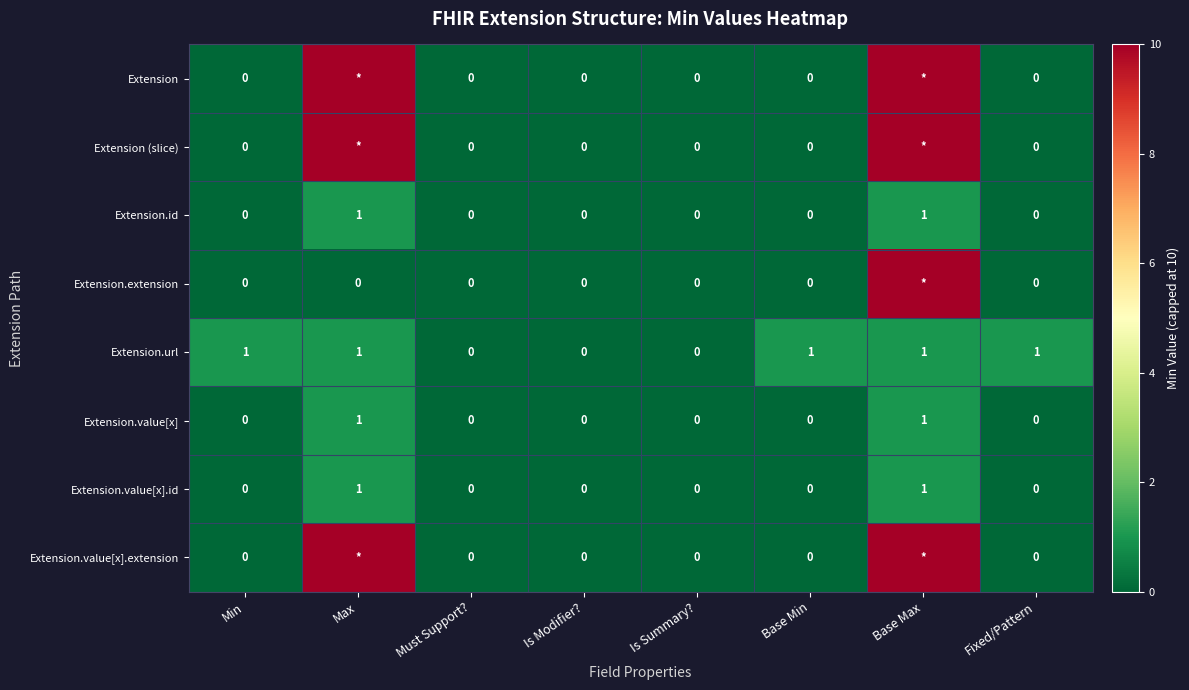

True or false: Extension.value[x].id has a value of 0 at Min.

True